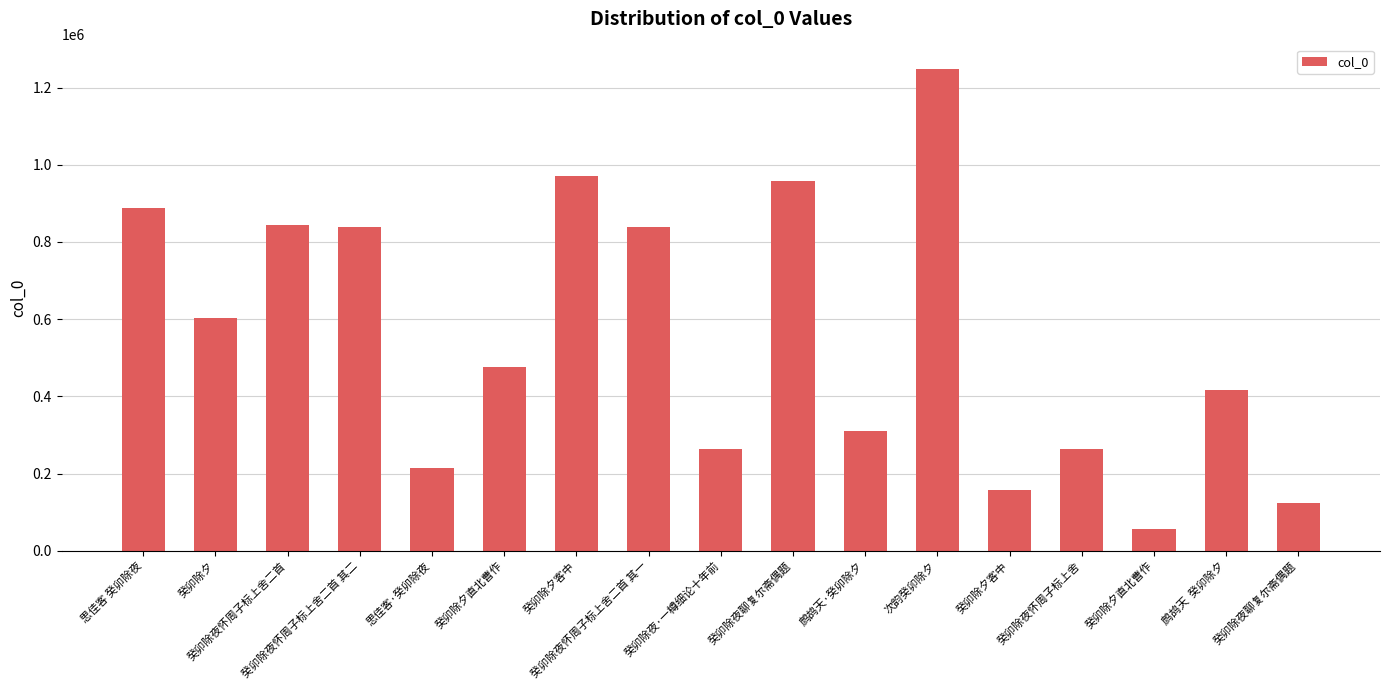

What is the greatest value displayed?

1249132